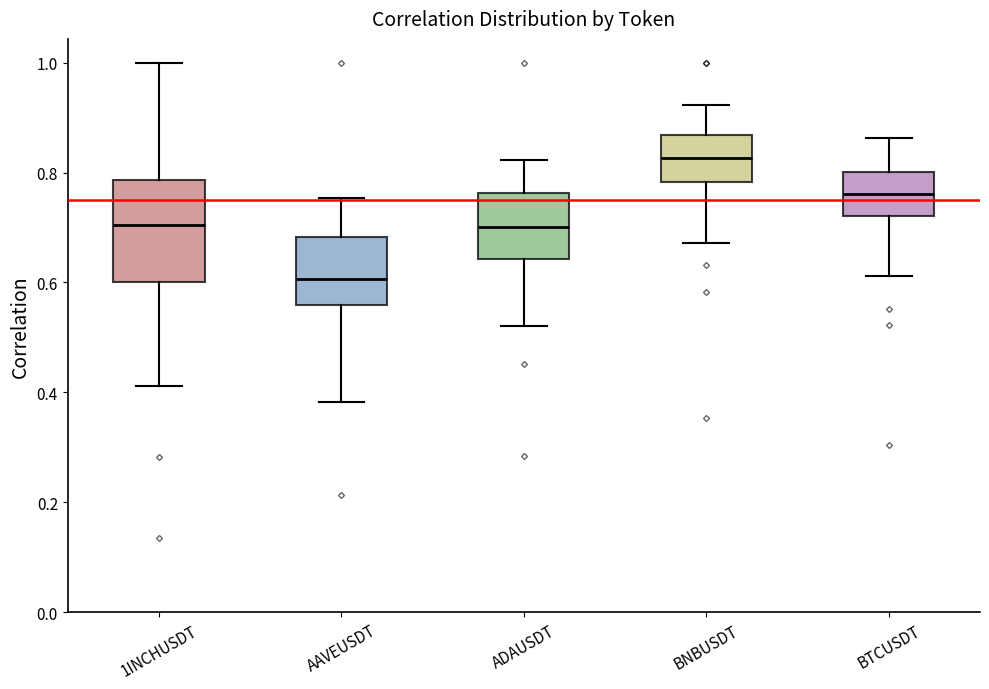

Where is the lower edge of the box for AAVEUSDT on the y-axis? The values are not printed on the chart, so give them approximately, as read against the axis.

0.56